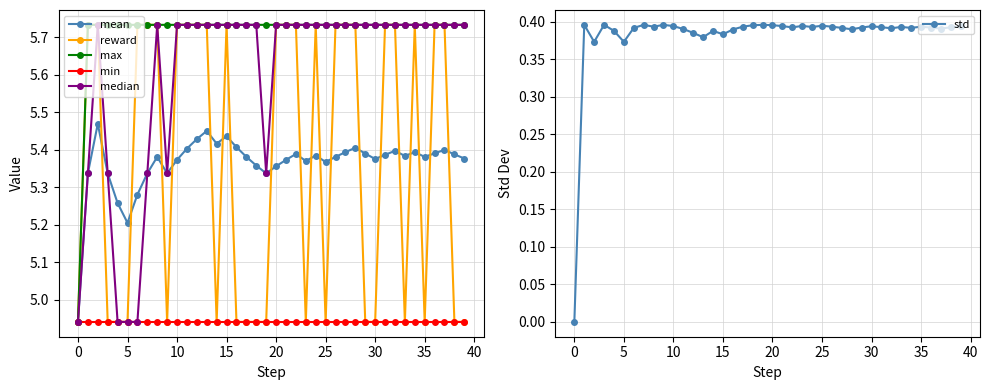

The mean series shows 8.9 at 20. True or false?

False